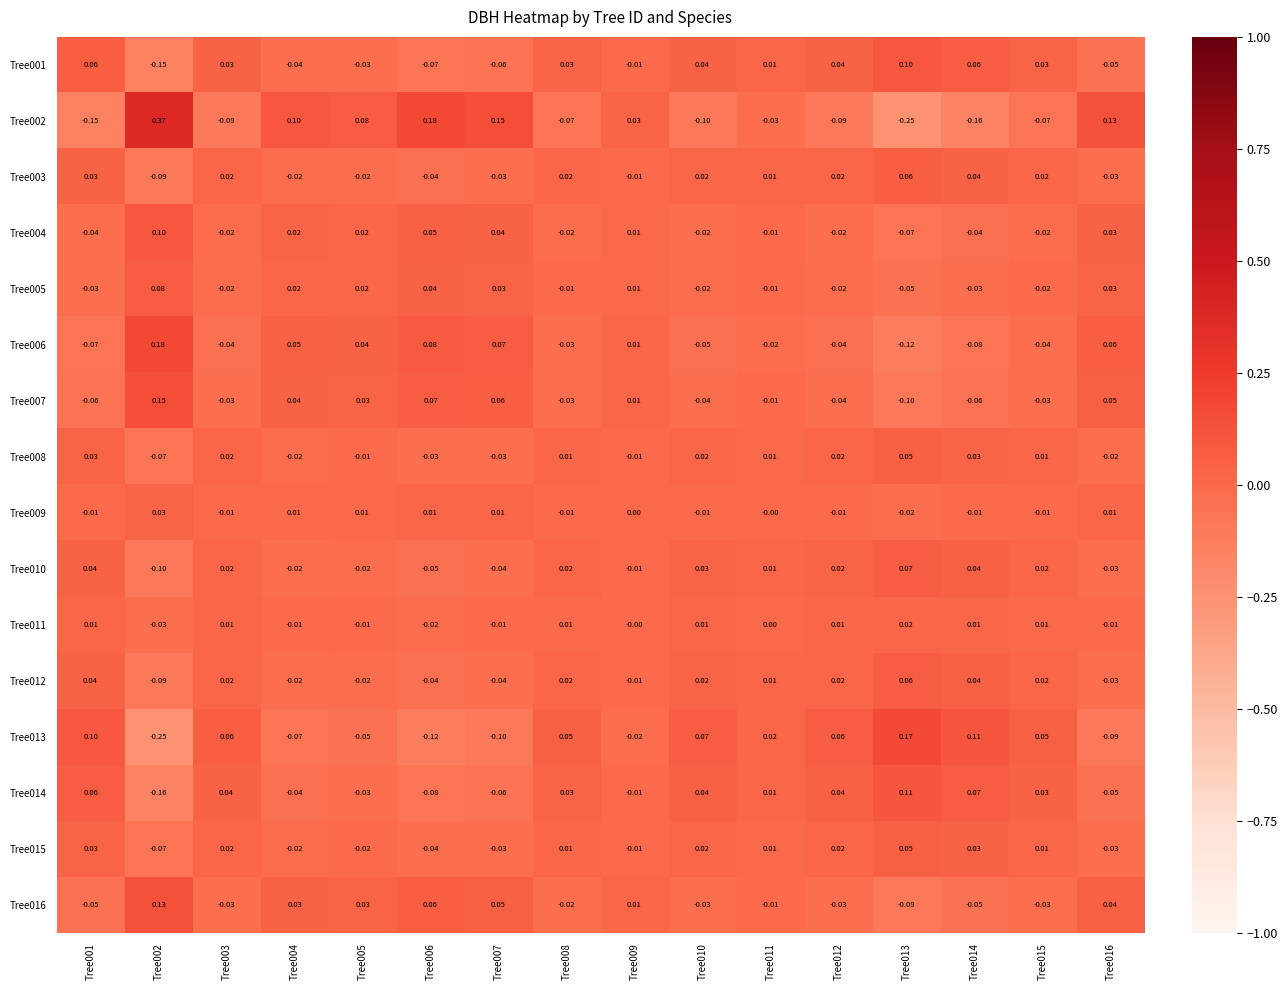

How many values in Tree007 are above zero?

7